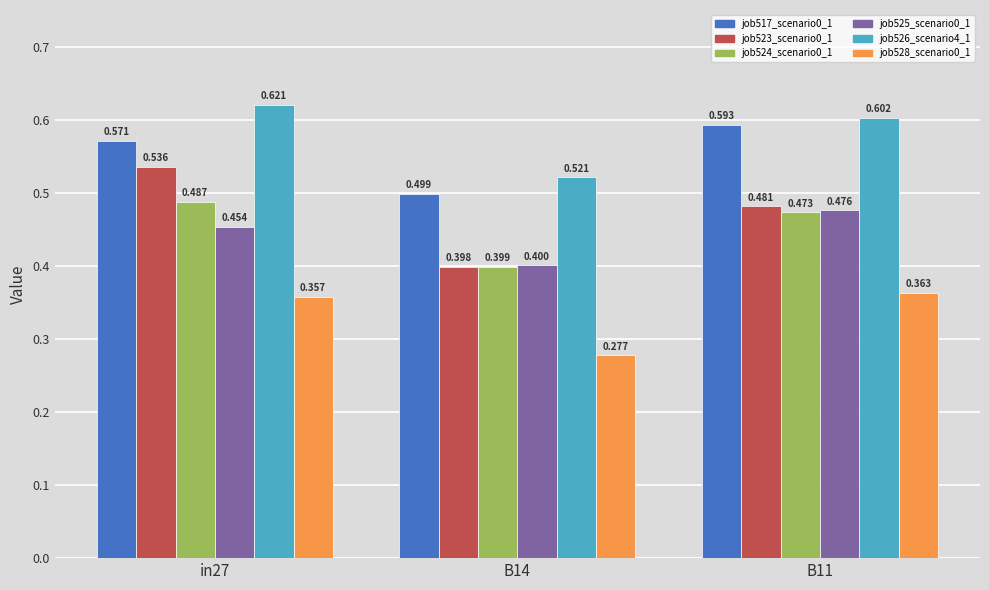

Count the number of data series in this chart.

6